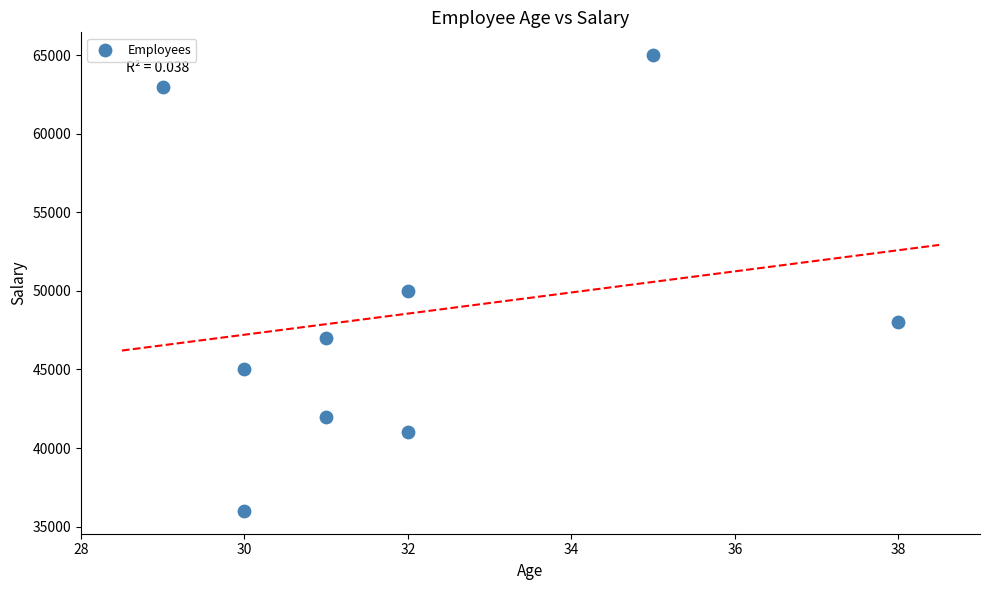

What is the average Y value?

48556